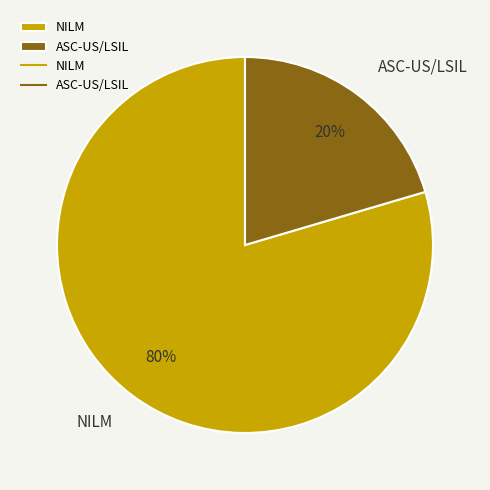

Is there a majority slice in this chart?

Yes